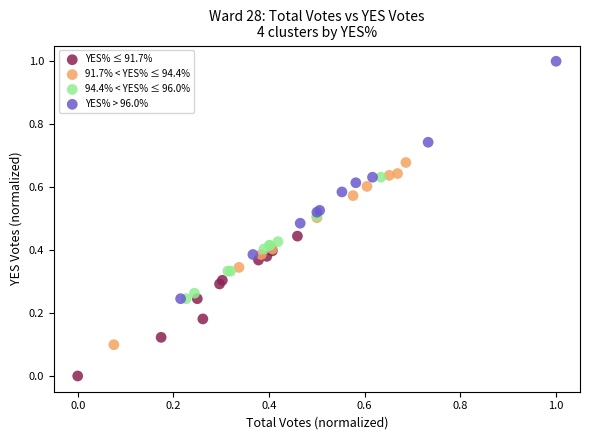

Which series contains the lowest Y value?

YES% ≤ 91.7%